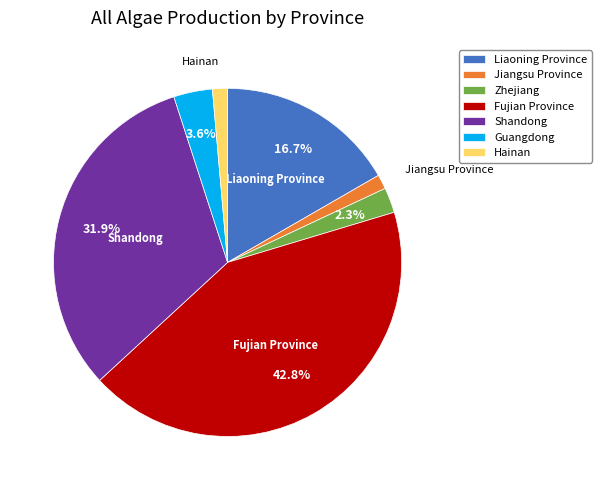

To the nearest percent, what percentage of the pie is Liaoning Province?

17%